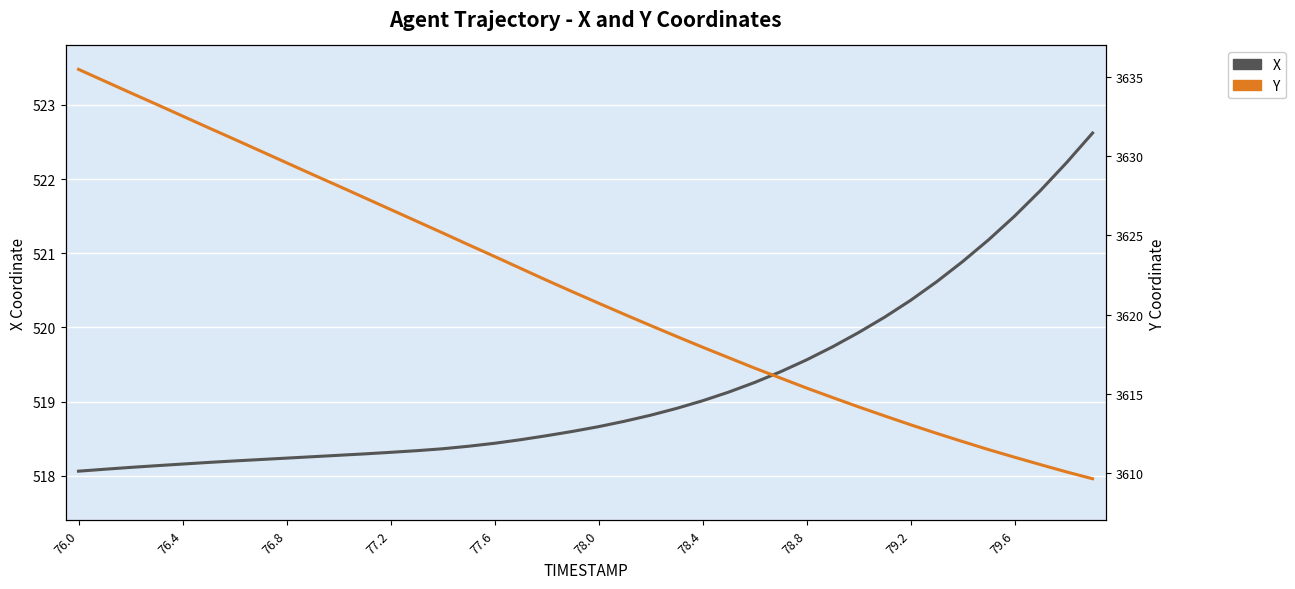

What is the difference between the highest and lowest values at 76.0?

3117.4